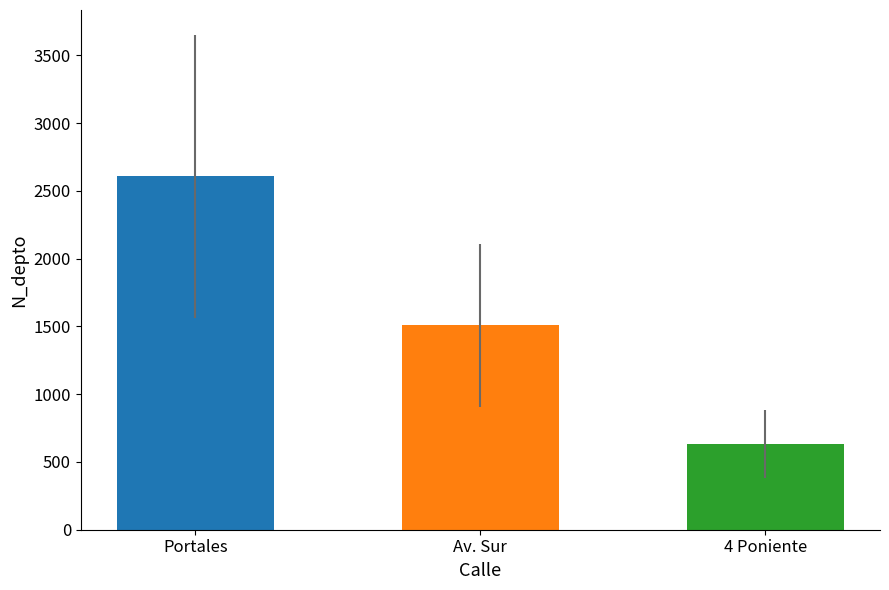

The chart shows a value of 630 at 4 Poniente. True or false?

True